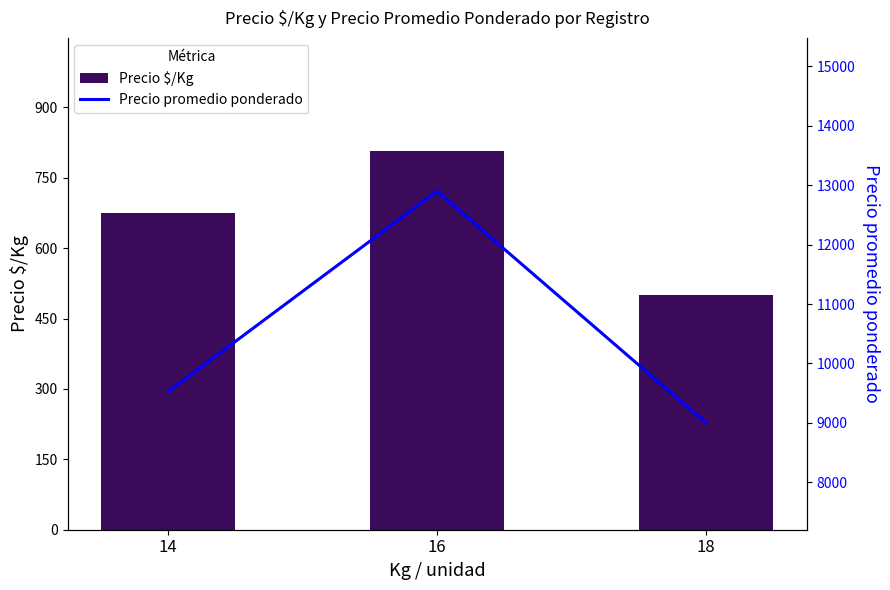

Which label corresponds to the smallest value in the chart?

18